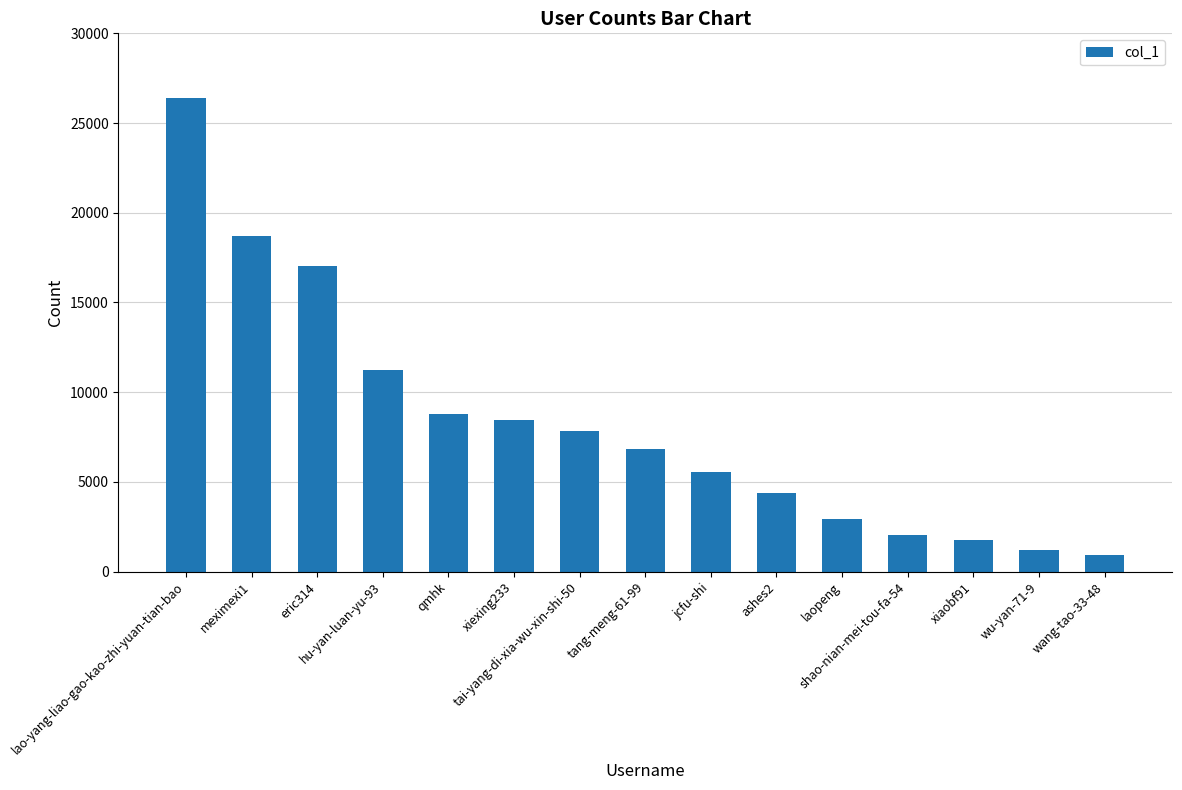

What is the minimum value shown in the chart?

944